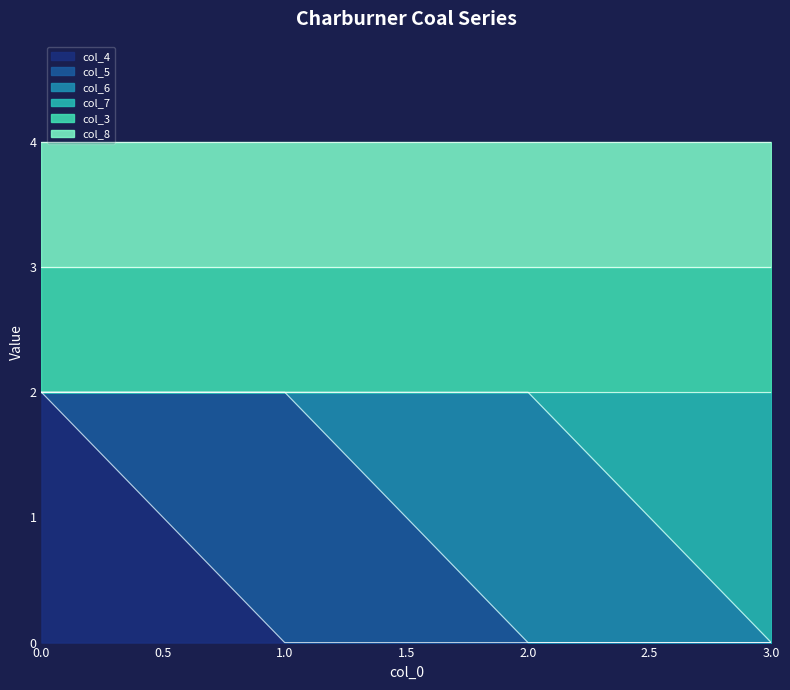

Reading left to right, extract all data points from this chart.

col_4: 2	0	0	0
col_5: 0	2	0	0
col_6: 0	0	2	0
col_7: 0	0	0	2
col_3: 1	1	1	1
col_8: 1	1	1	1